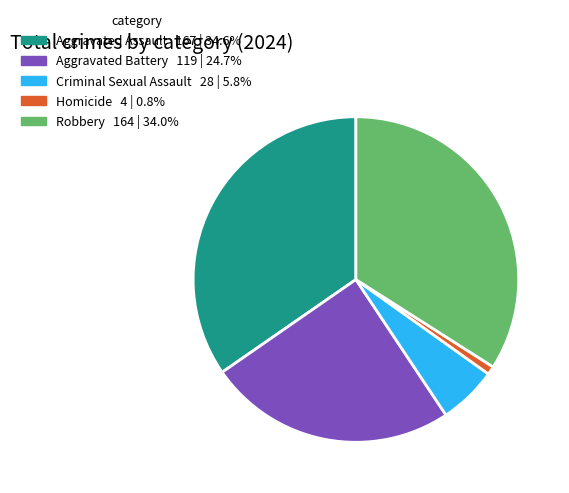

The Aggravated Assault slice represents 35% of the pie. True or false?

True